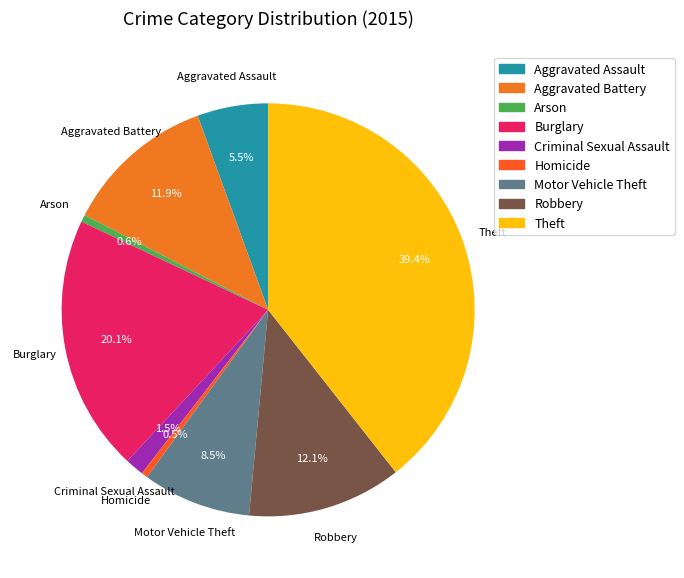

What is the total percentage of Arson and Homicide?

1.1%